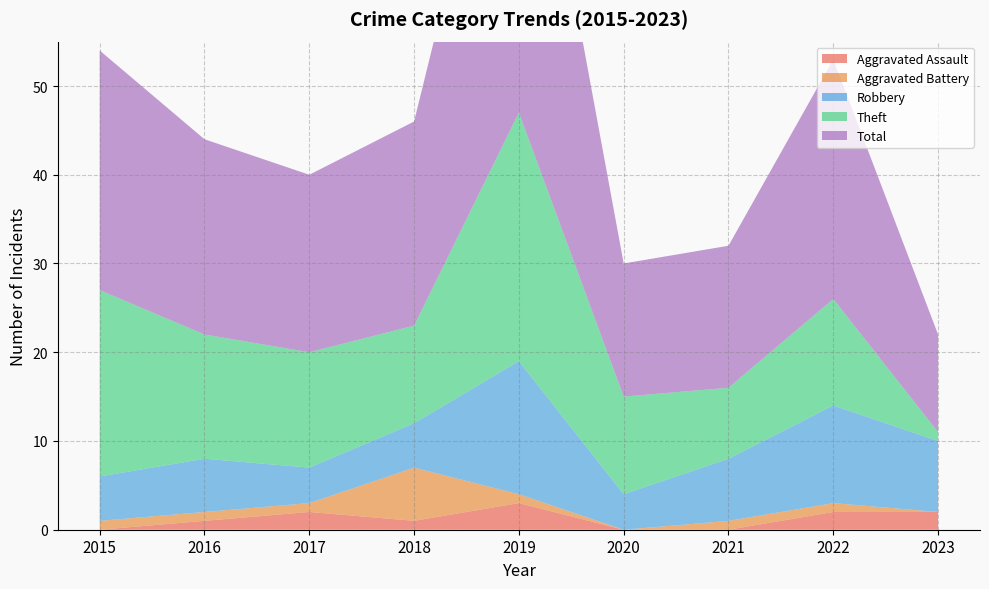

Does the chart display data point markers on the line(s)?

No